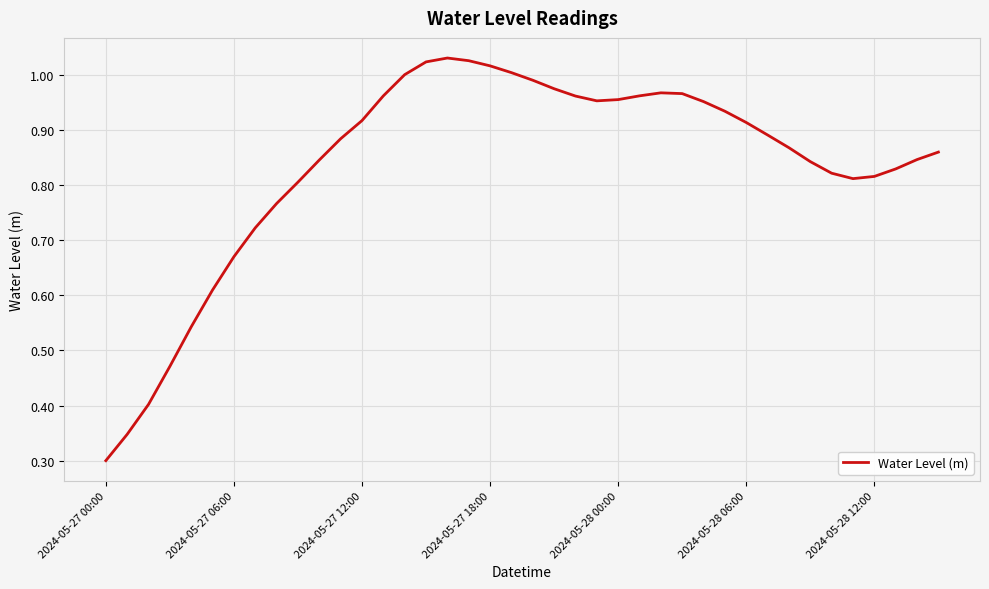

How many interior local valleys (lower than both neighbors) does the data have?

2